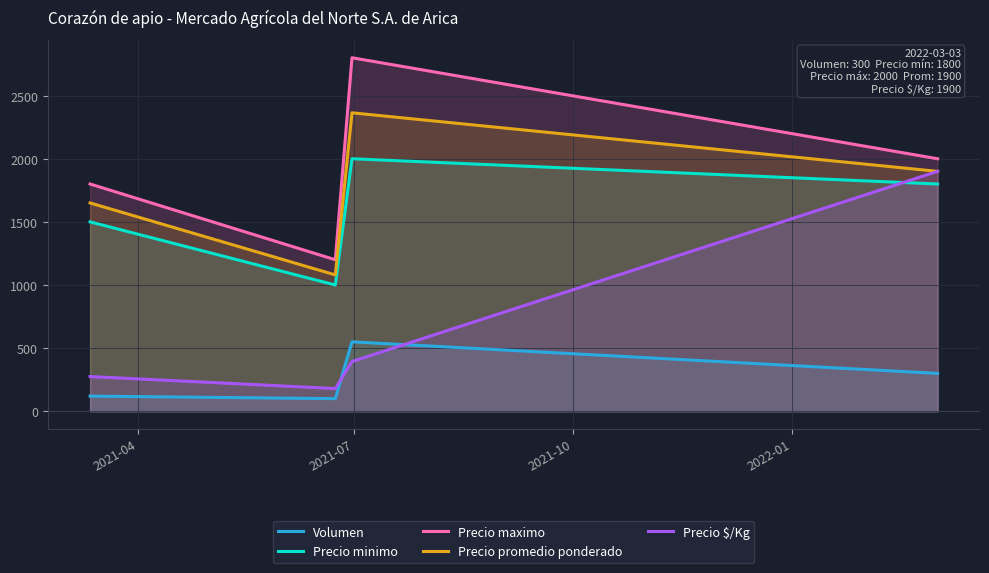

How many series are shown in this chart?

5